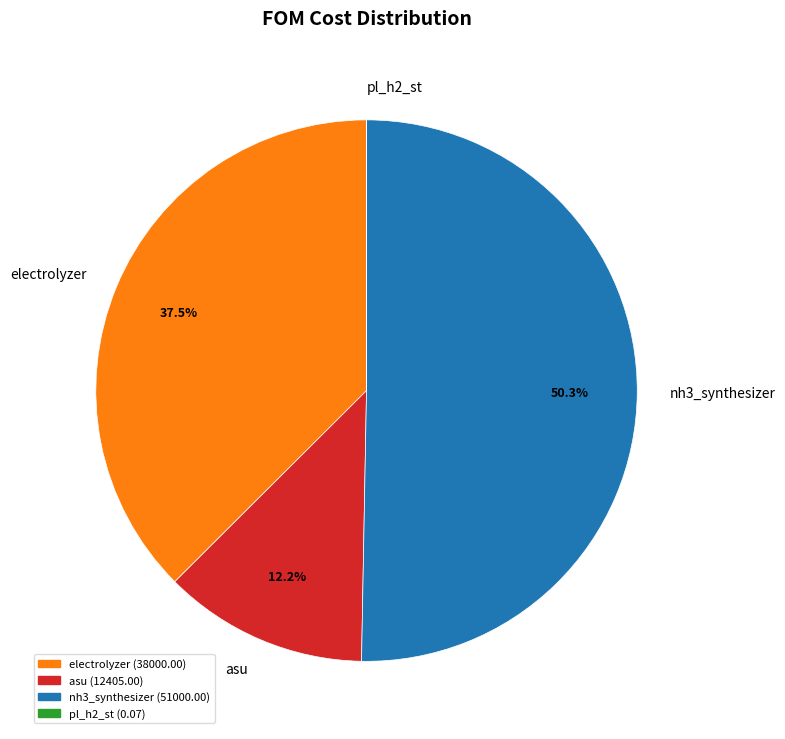

To the nearest percent, what percentage of the pie is nh3_synthesizer?

50%